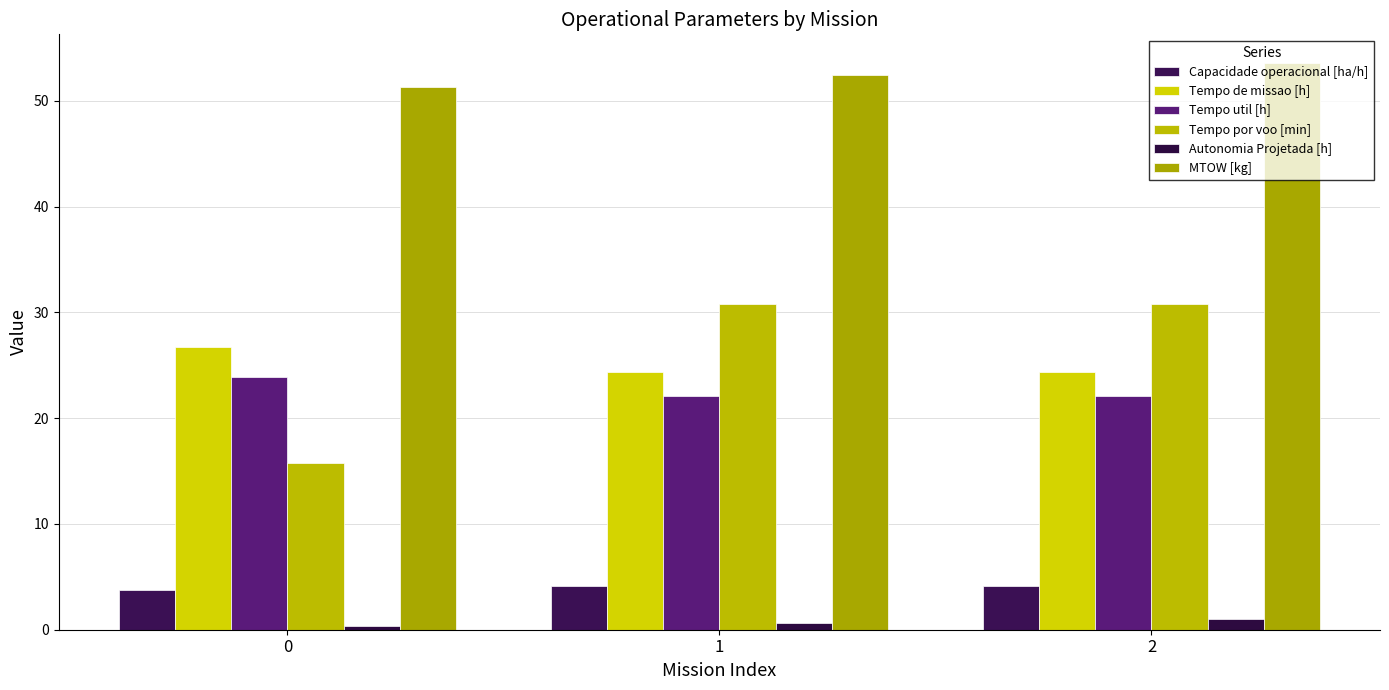

At which label does MTOW [kg] first exceed 52?

1